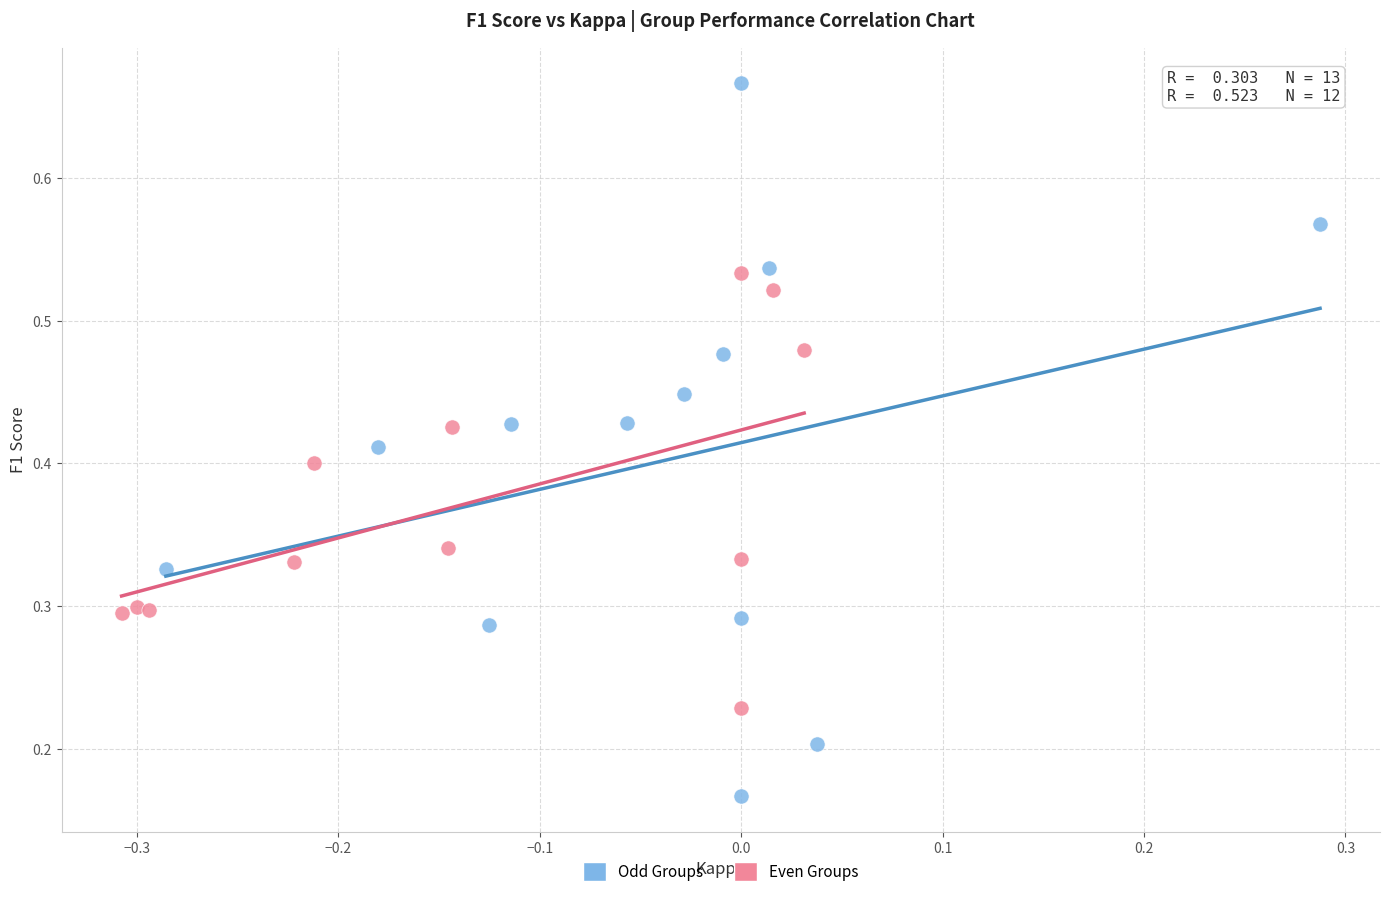

What are all the series names shown in the legend?

Odd Groups, Even Groups